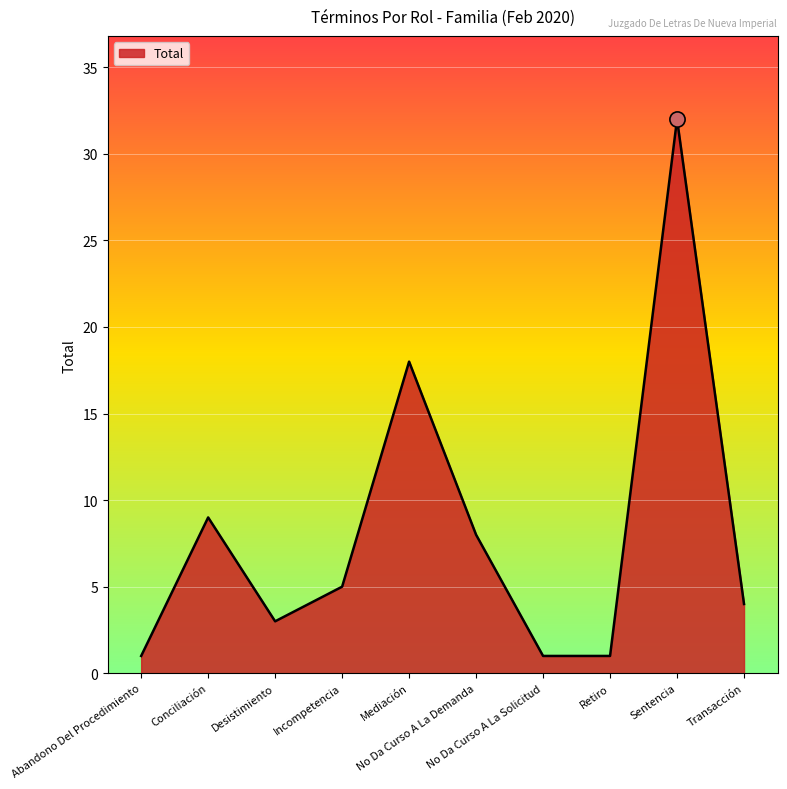

What is the change in value from Conciliación to Retiro?

-8